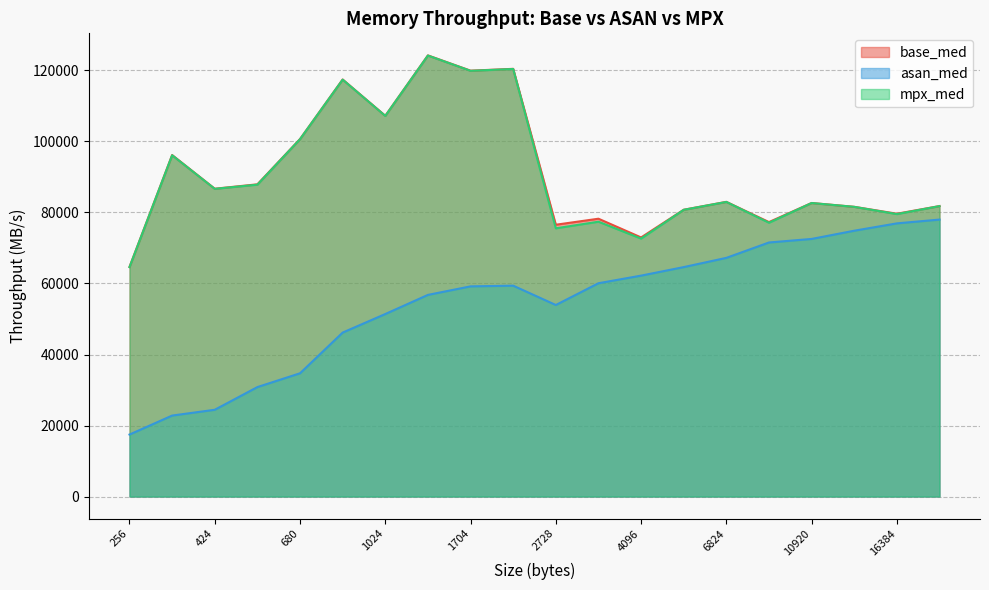

True or false: asan_med has more than 2 interior local peaks.

False